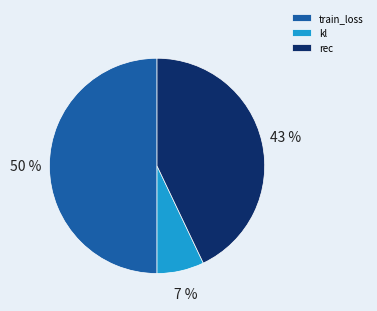

Do rec and train_loss together represent more than half of the pie?

Yes